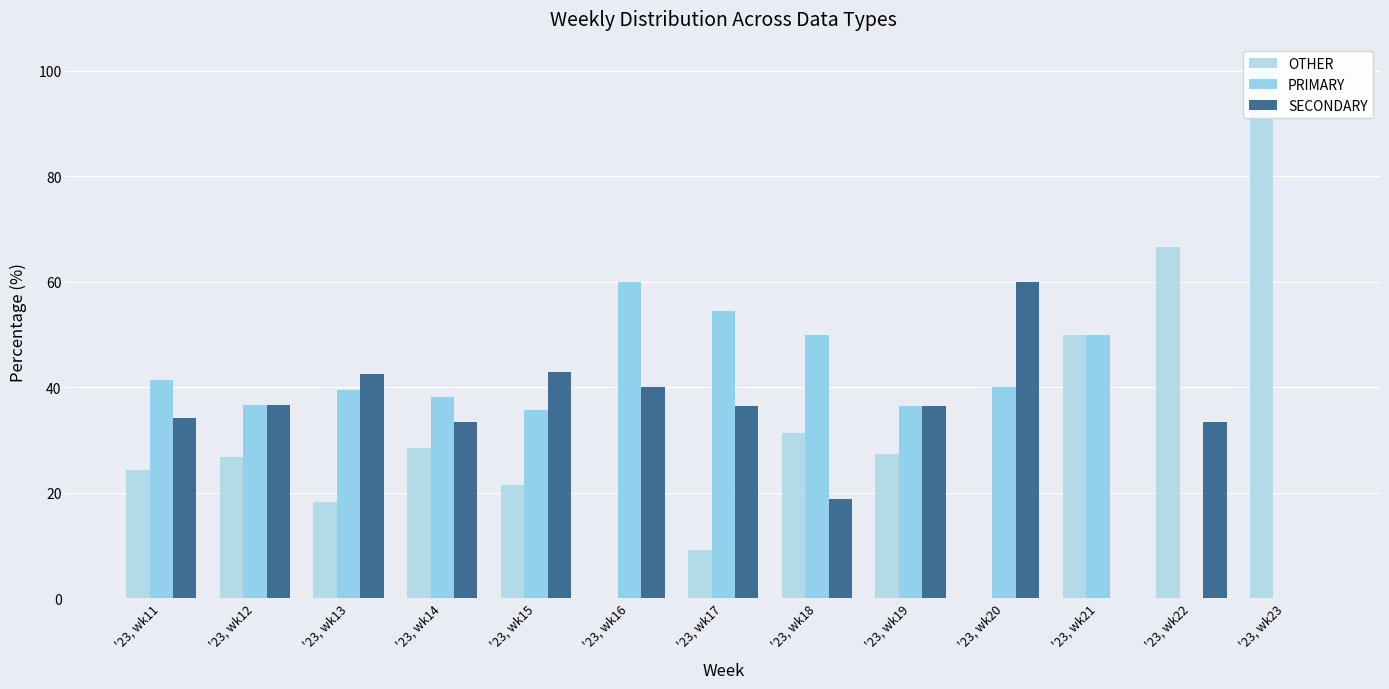

How many values in PRIMARY are above zero?

11